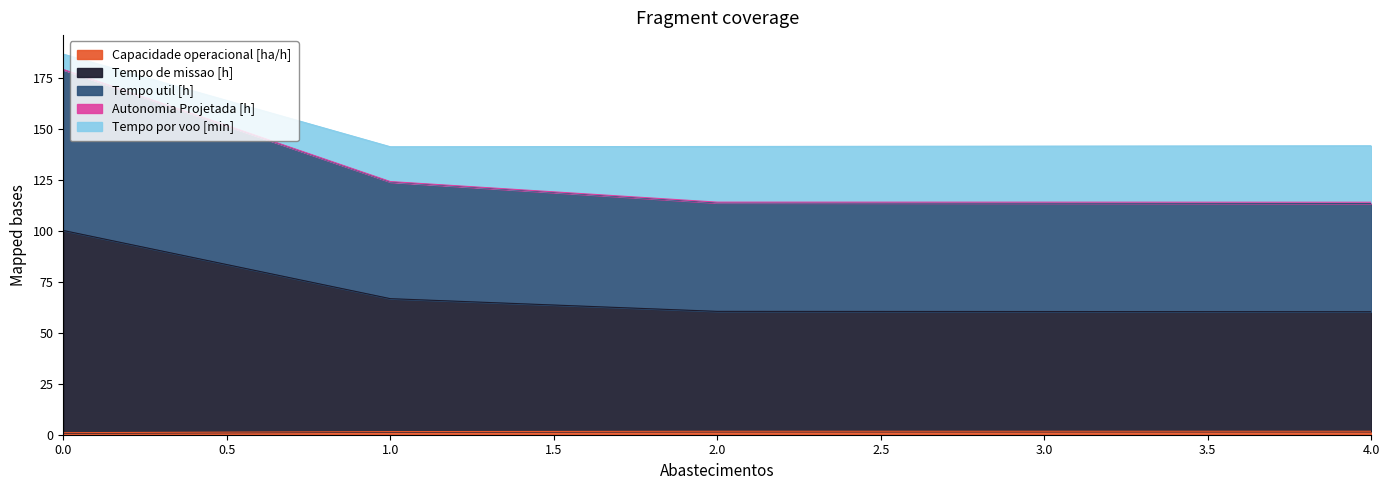

Does the chart have visible grid lines?

No